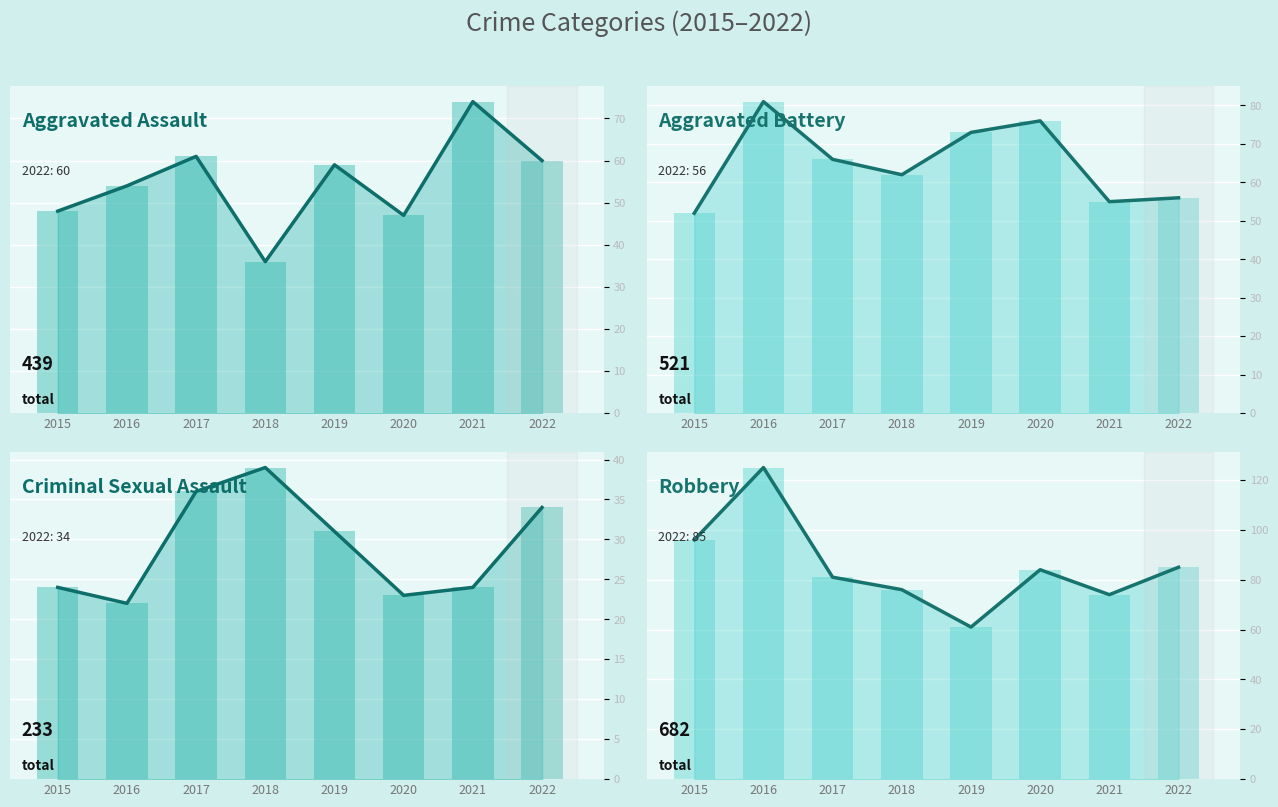

How many values in the Aggravated Battery series are below 66?

4